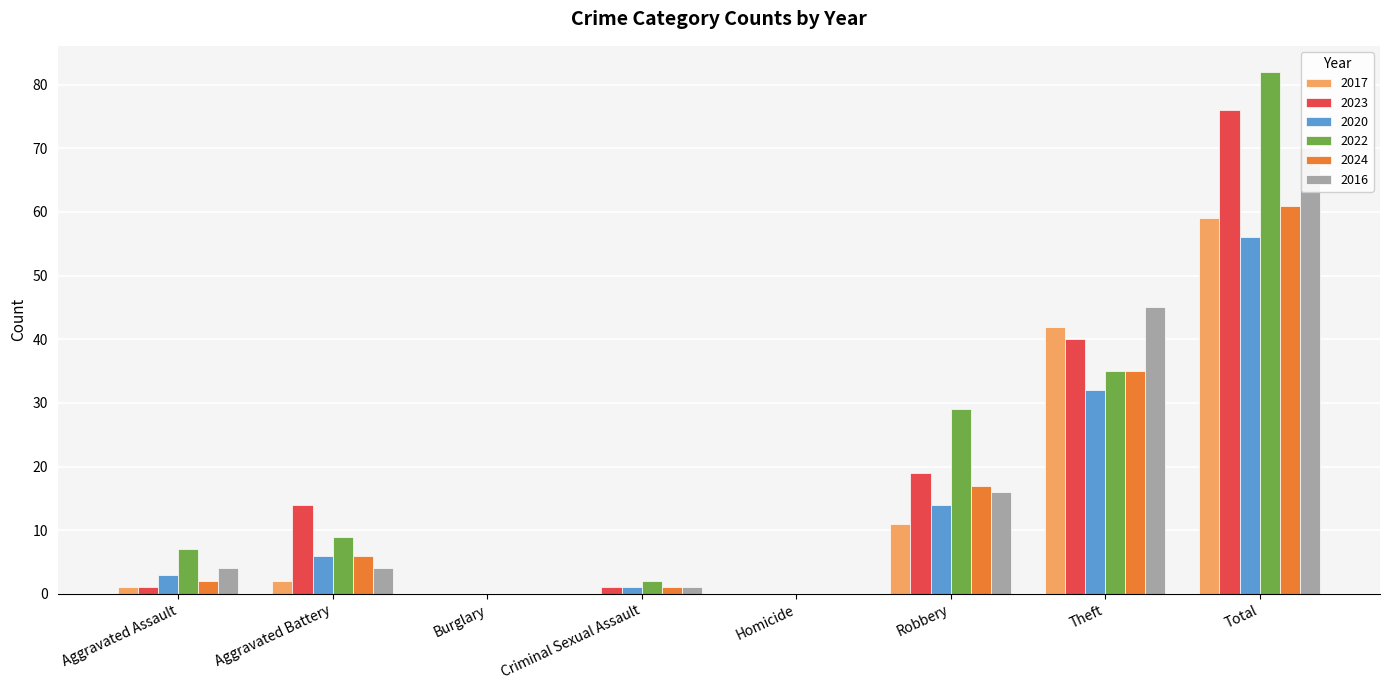

List the series in order of their peak value, lowest first.

2020, 2017, 2024, 2016, 2023, 2022